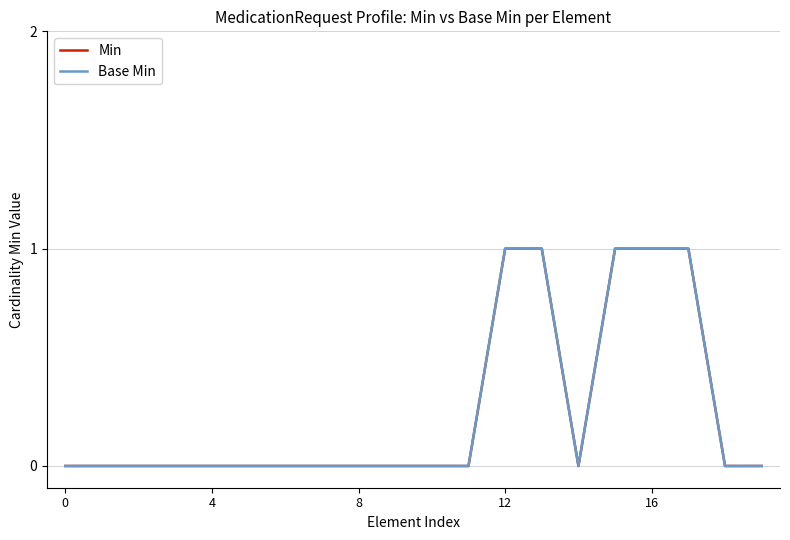

Does the chart display data point markers on the line(s)?

No